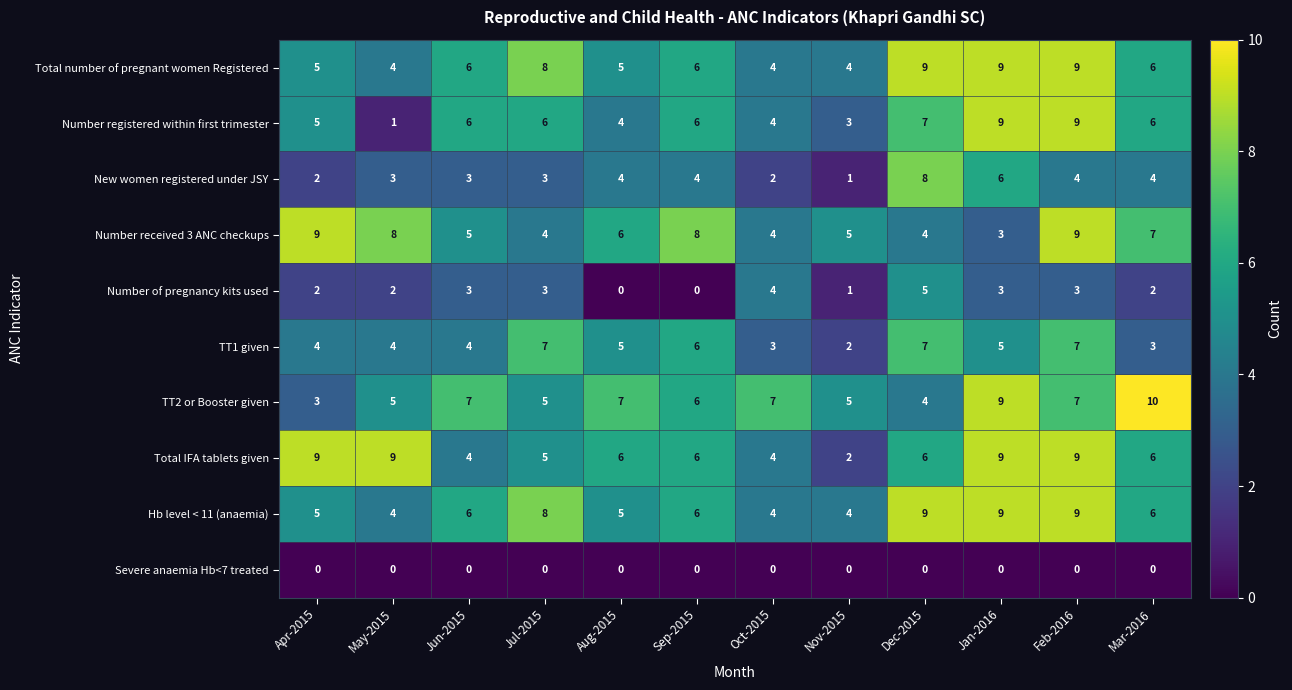

Which series has the widest spread of values?

Number registered within first trimester